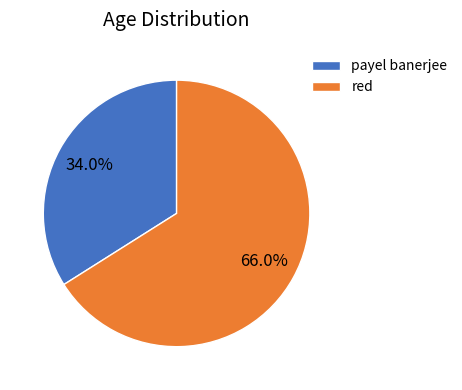

Which category has the smallest portion of the pie?

payel banerjee